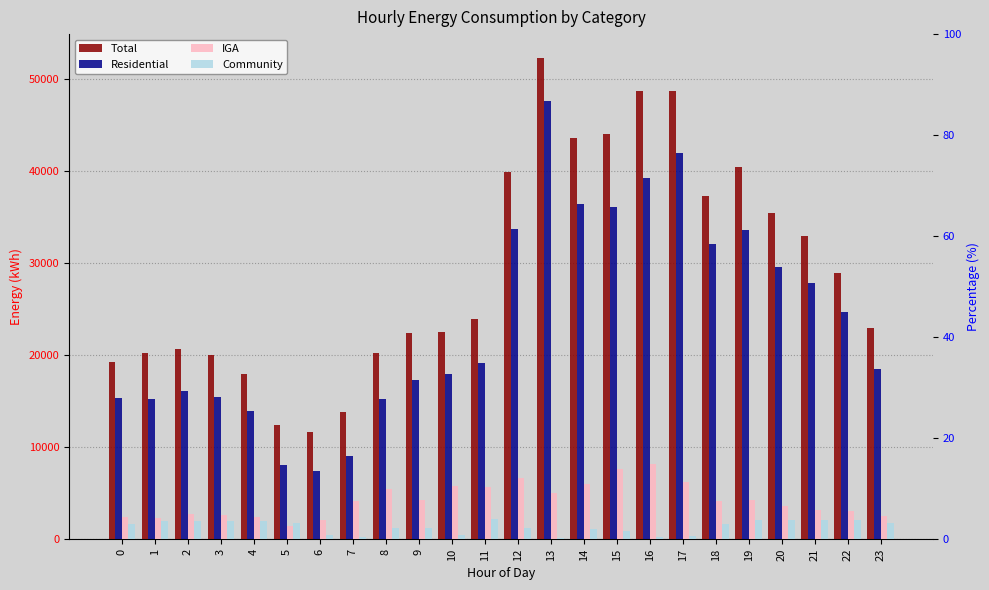

Reading left to right, list all the values displayed in this chart.

Total: 0=19283.7	1=20222.4	2=20725.6	3=20061.4	4=17962.8	5=12375.6	6=11669.7	7=13834.2	8=20226.1	9=22412.8	10=22532.1	11=23968.3	12=39875.2	13=52306.6	14=43626.6	15=44044.7	16=48753.4	17=48740.8	18=37298.0	19=40475.9	20=35471.7	21=32993.6	22=28906.9	23=22997.9
Residential: 0=15317.0	1=15209.2	2=16077.4	3=15480.3	4=13979.5	5=8020.6	6=7390.9	7=9059.6	8=15288.8	9=17278.5	10=17911.9	11=19112.0	12=33733.9	13=47609.2	14=36483.1	15=36172.8	16=39271.8	17=42008.0	18=32119.0	19=33621.1	20=29601.7	21=27913.5	22=24673.1	23=18544.2
IGA: 0=2413.4	1=2351.9	2=2690.5	3=2676.4	4=2377.8	5=1431.4	6=2127.4	7=4156.8	8=5500.4	9=4215.8	10=5772.4	11=5662.7	12=6679.7	13=5009.2	14=5978.0	15=7583.4	16=8156.0	17=6200.2	18=4198.9	19=4316.5	20=3652.7	21=3211.4	22=3121.4	23=2488.5
Community: 0=1692.2	1=1990.0	2=2006.2	3=2028.9	4=1973.2	5=1769.8	6=453.7	7=221.1	8=1203.4	9=1223.2	10=418.9	11=2159.8	12=1171.5	13=151.3	14=1098.3	15=900.0	16=276.7	17=347.0	18=1654.3	19=2055.0	20=2055.0	21=2055.0	22=2055.0	23=1710.8